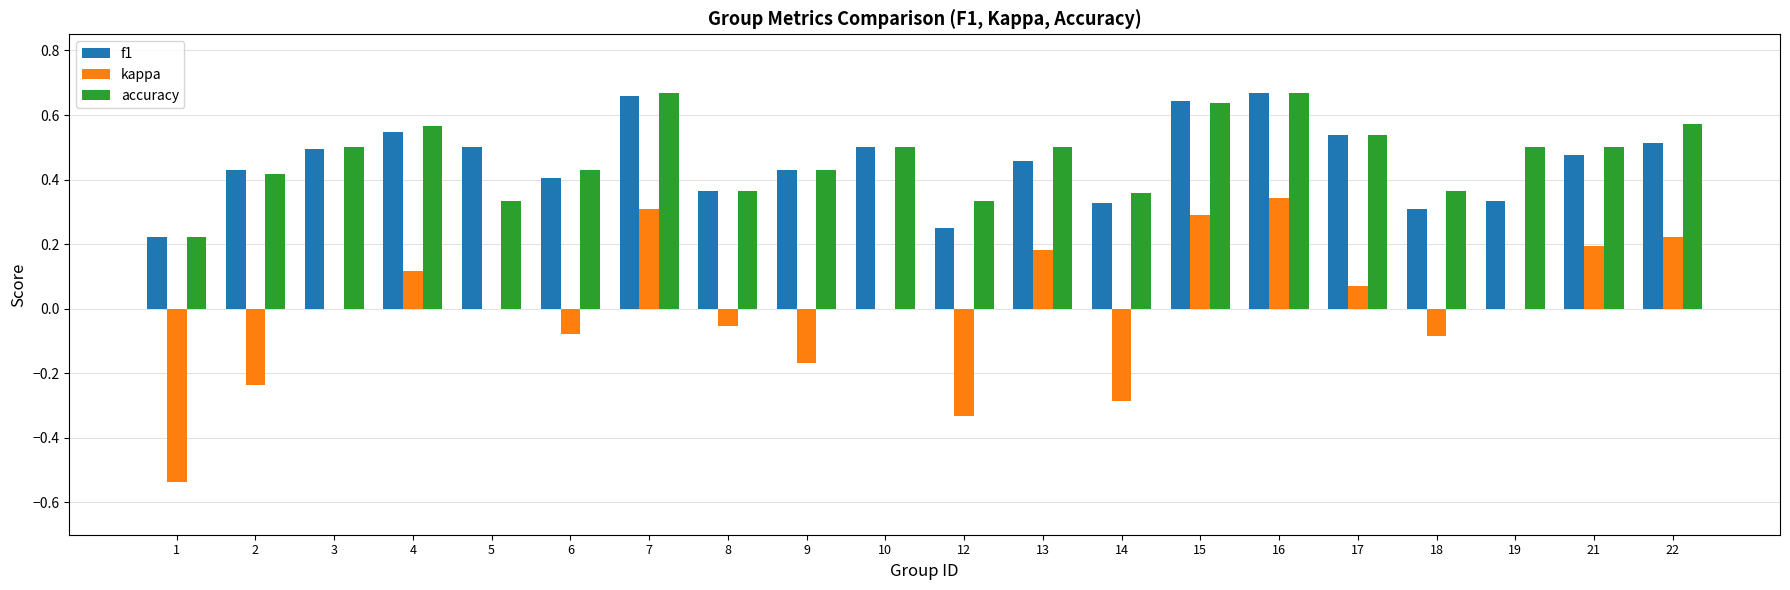

Which series changed the most between 4 and 5?

accuracy